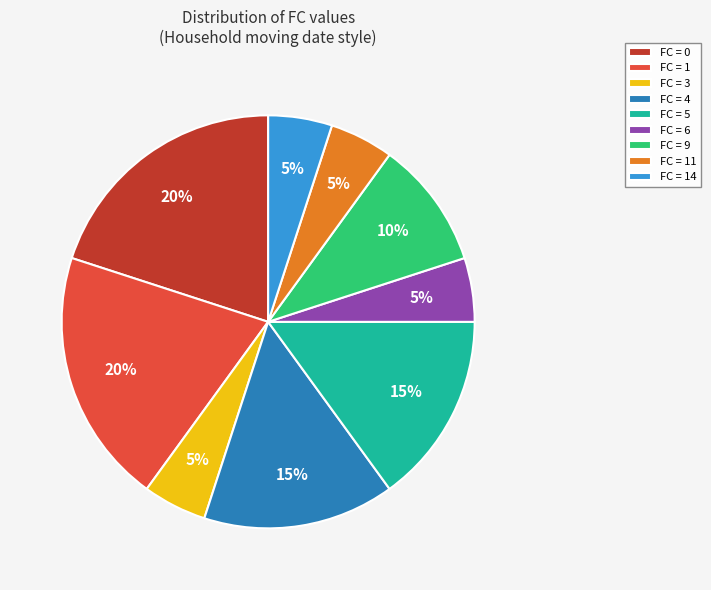

To the nearest percent, what percentage of the pie is FC = 3?

5%